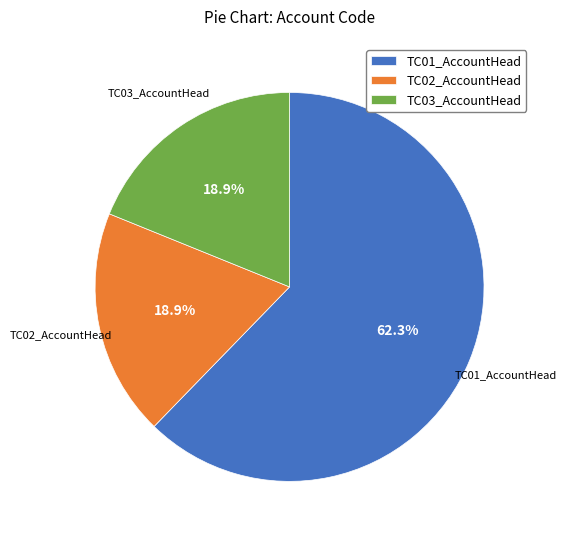

What is the majority slice?

TC01_AccountHead